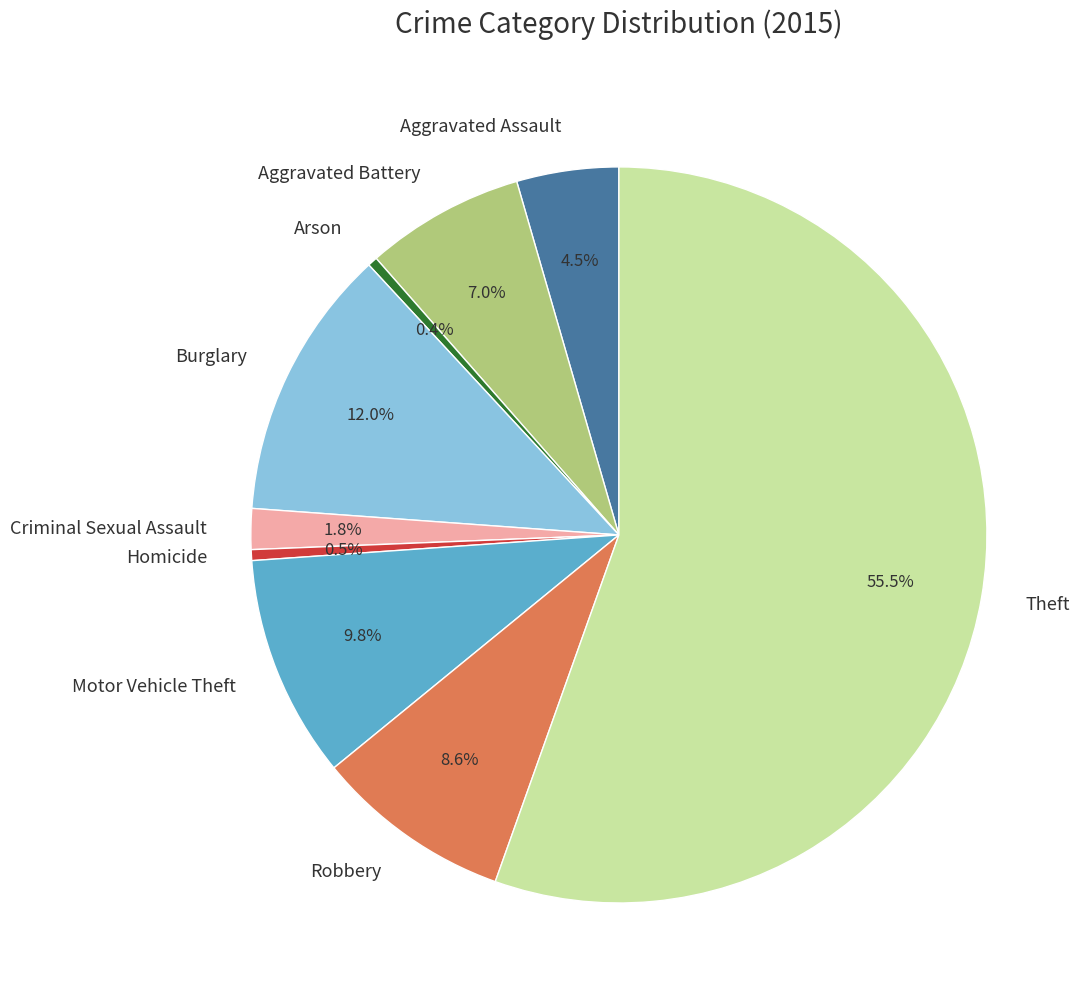

How much of the chart is everything except Burglary?

88.0%